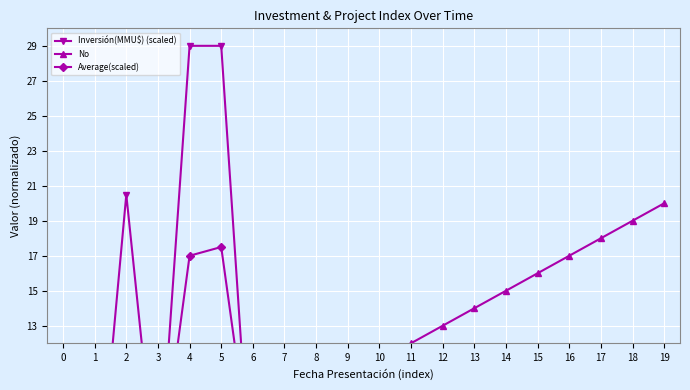

At how many categories does at least one series exceed 13?

10